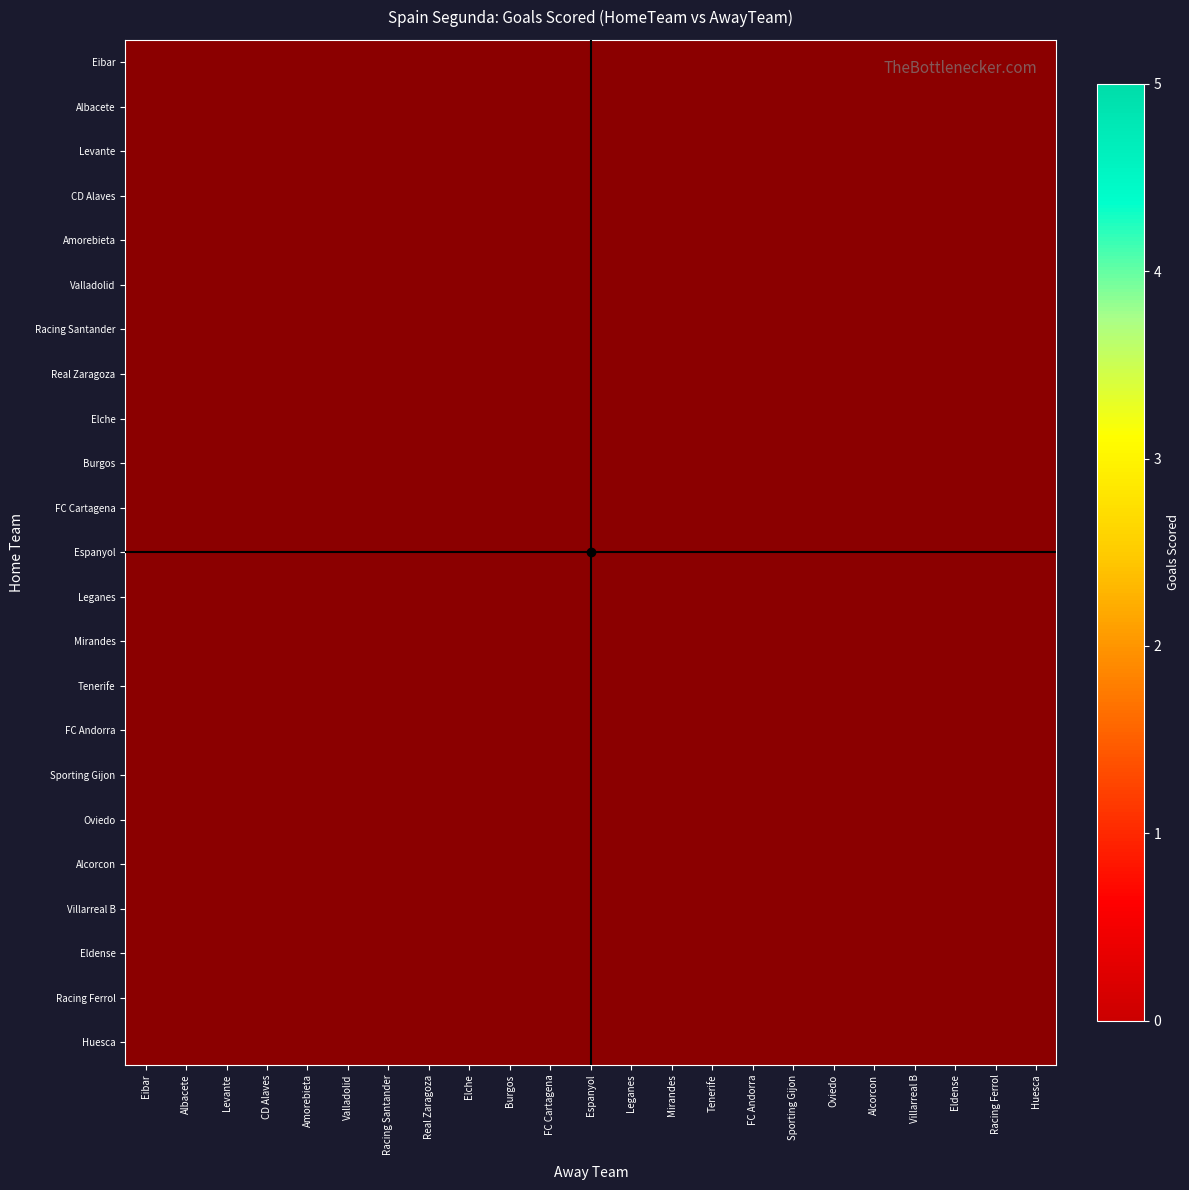

At Sporting Gijon, list the series in order from smallest to largest.

Eibar, Albacete, Levante, CD Alaves, Amorebieta, Valladolid, Racing Santander, Real Zaragoza, Elche, Burgos, FC Cartagena, Espanyol, Leganes, Mirandes, Tenerife, FC Andorra, Sporting Gijon, Oviedo, Alcorcon, Villarreal B, Eldense, Racing Ferrol, Huesca